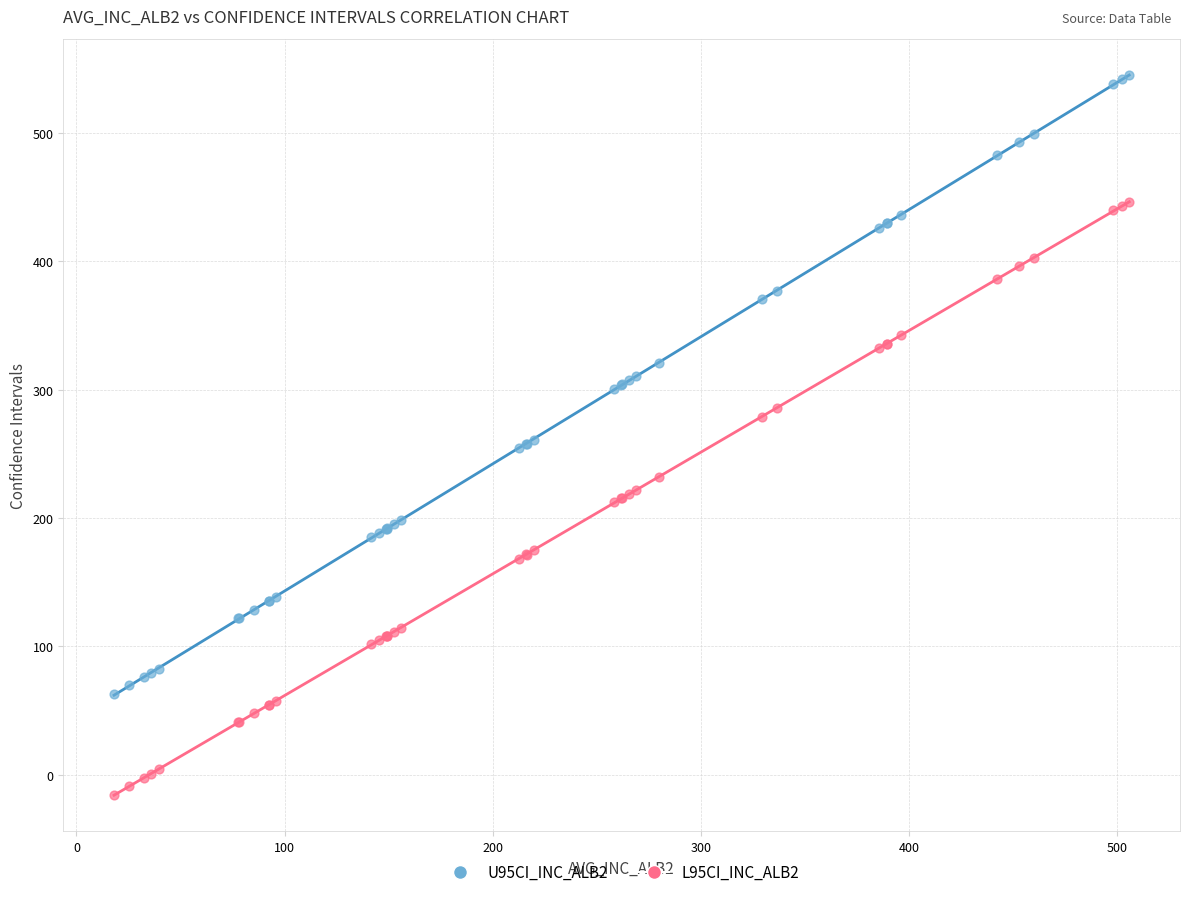

What is the X range (max minus min) for the scatter plot?

487.8